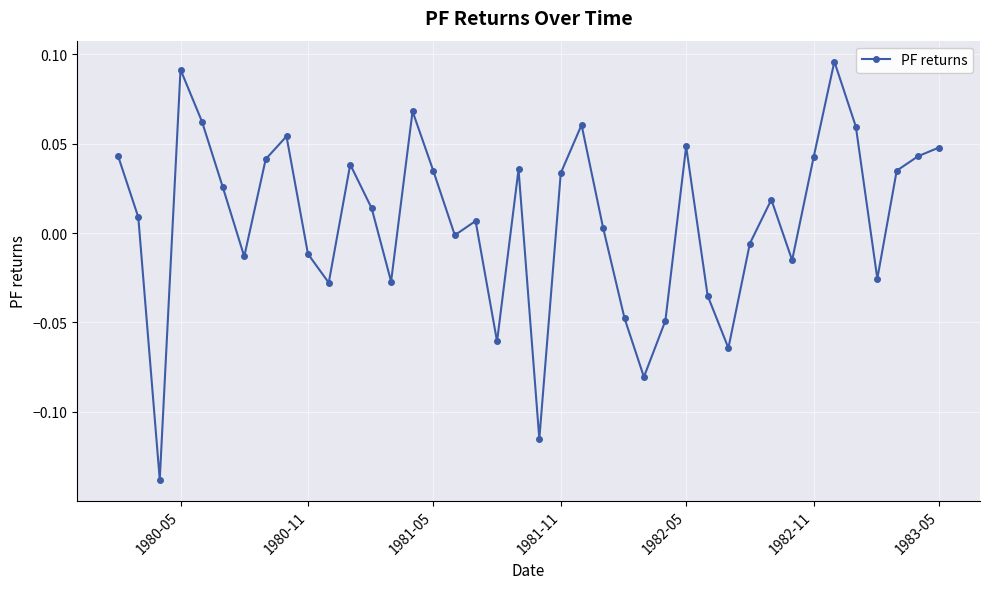

True or false: the data has more than 0 interior local peaks.

True